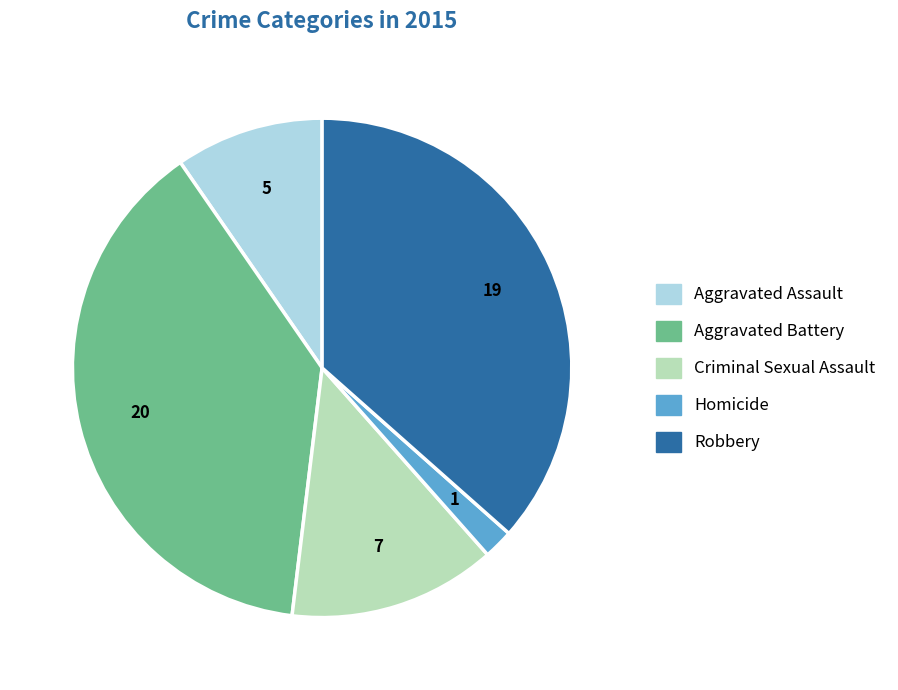

Does Homicide account for over 50% of the chart?

No